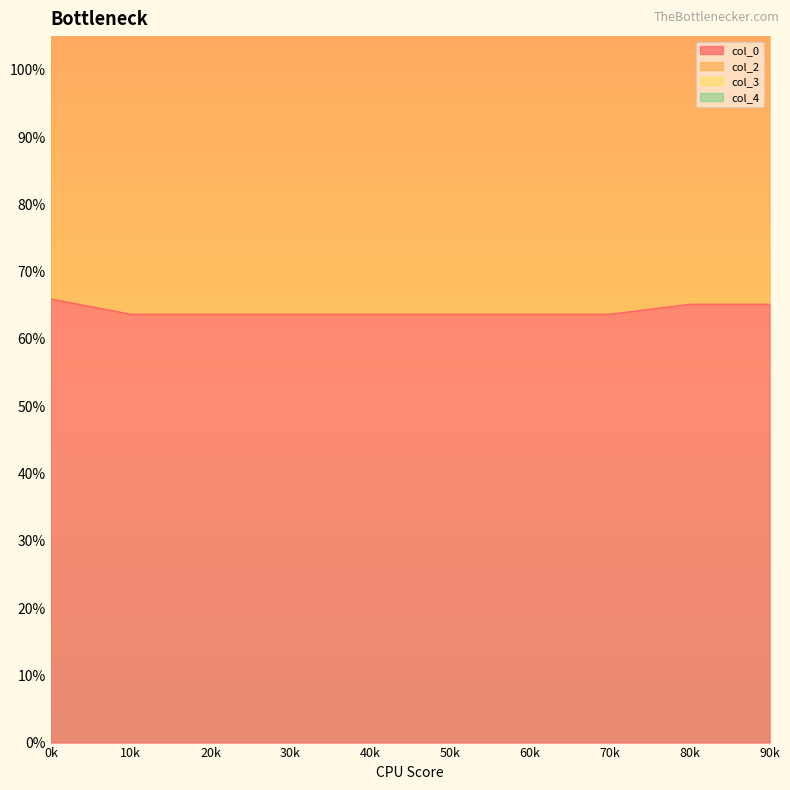

Which has a higher value, 10k or 70k?

10k